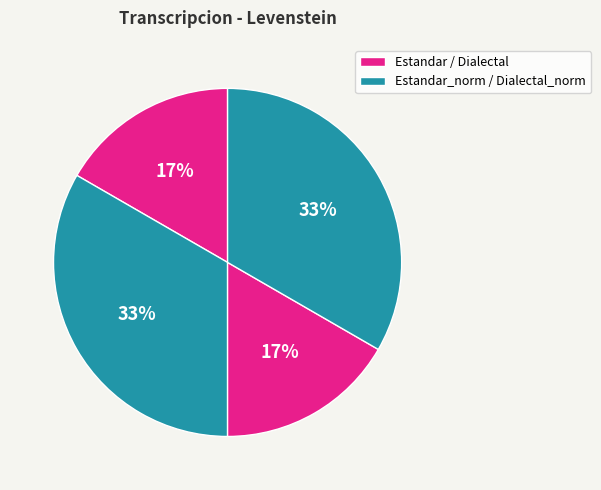

How many segments does this pie chart have?

4